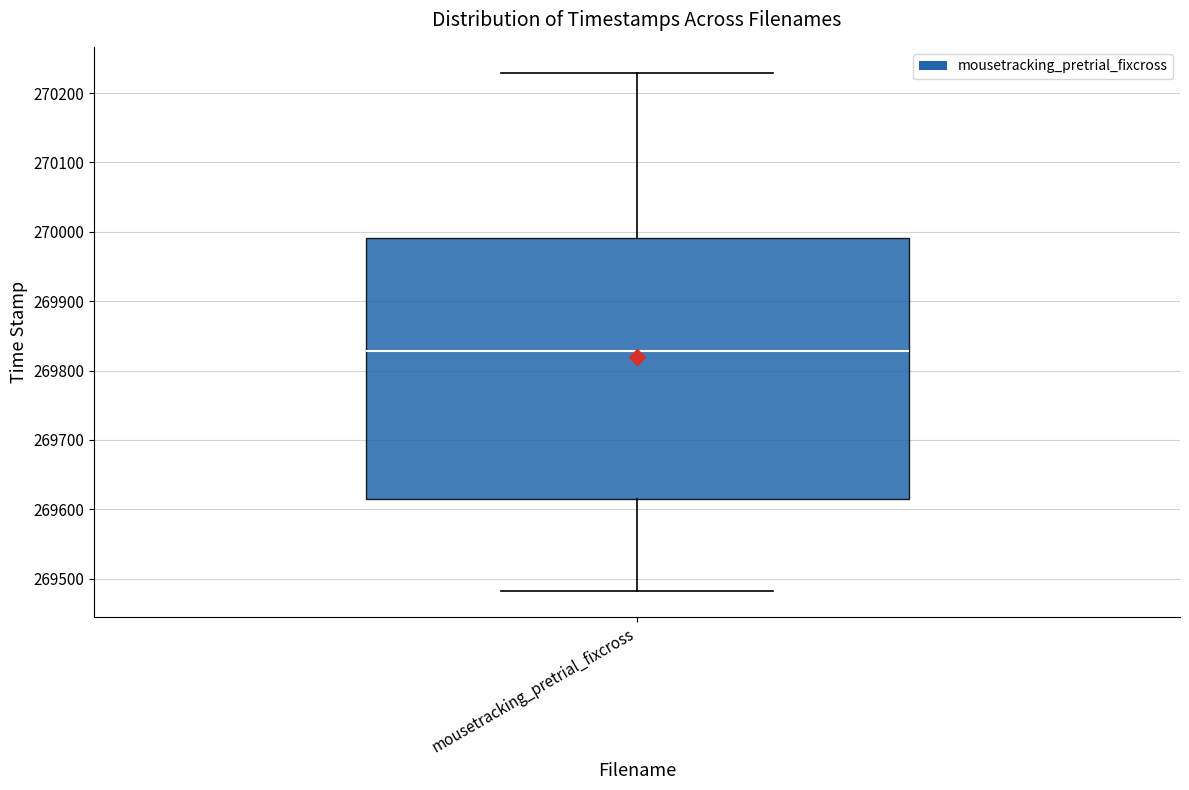

Where does the median line of the box for mousetracking_pretrial_fixcross sit on the y-axis? The values are not printed on the chart, so give them approximately, as read against the axis.

269830